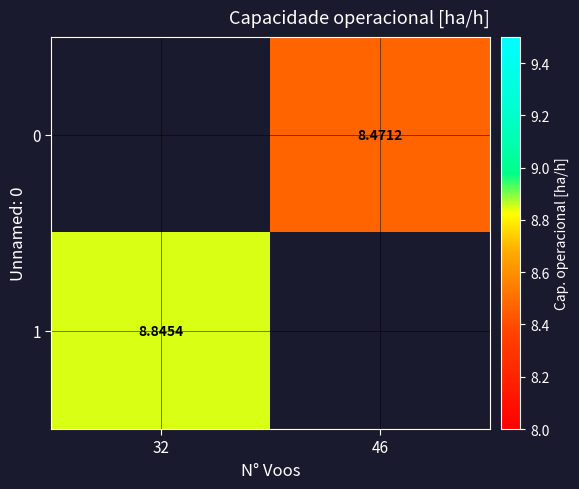

Count the number of data series in this chart.

2